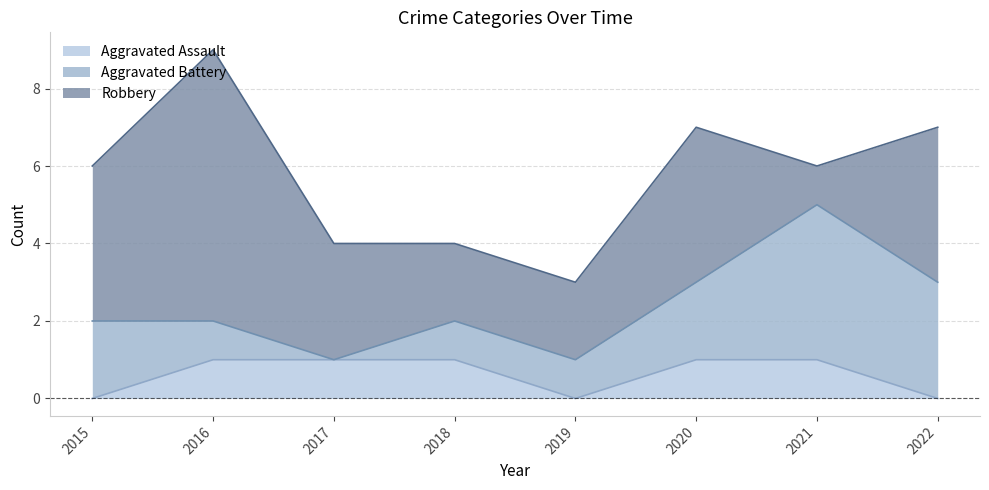

Is it true that Aggravated Assault equals -1 at 2015?

False